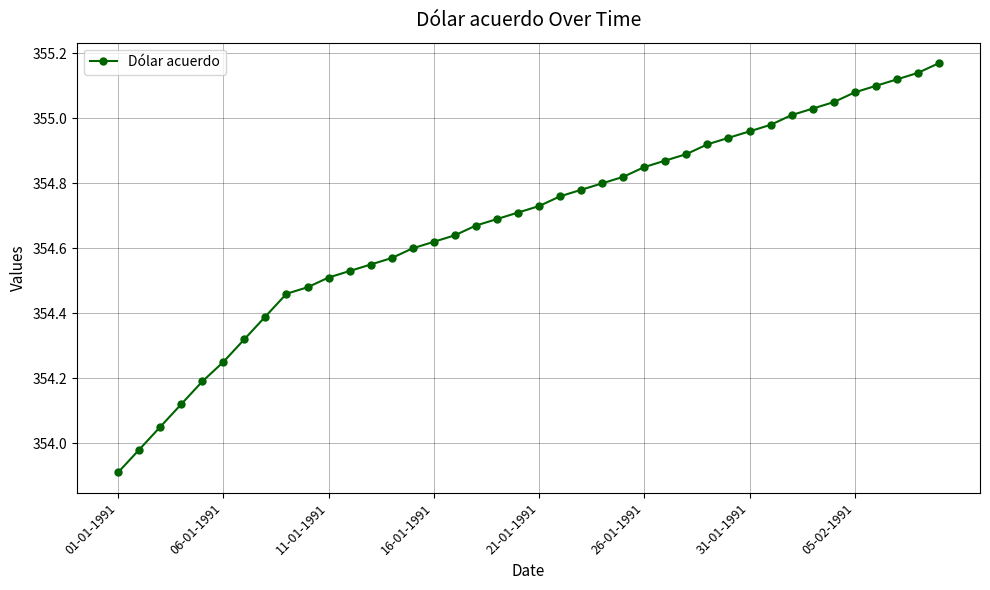

What is the difference between the maximum and minimum values?

1.3